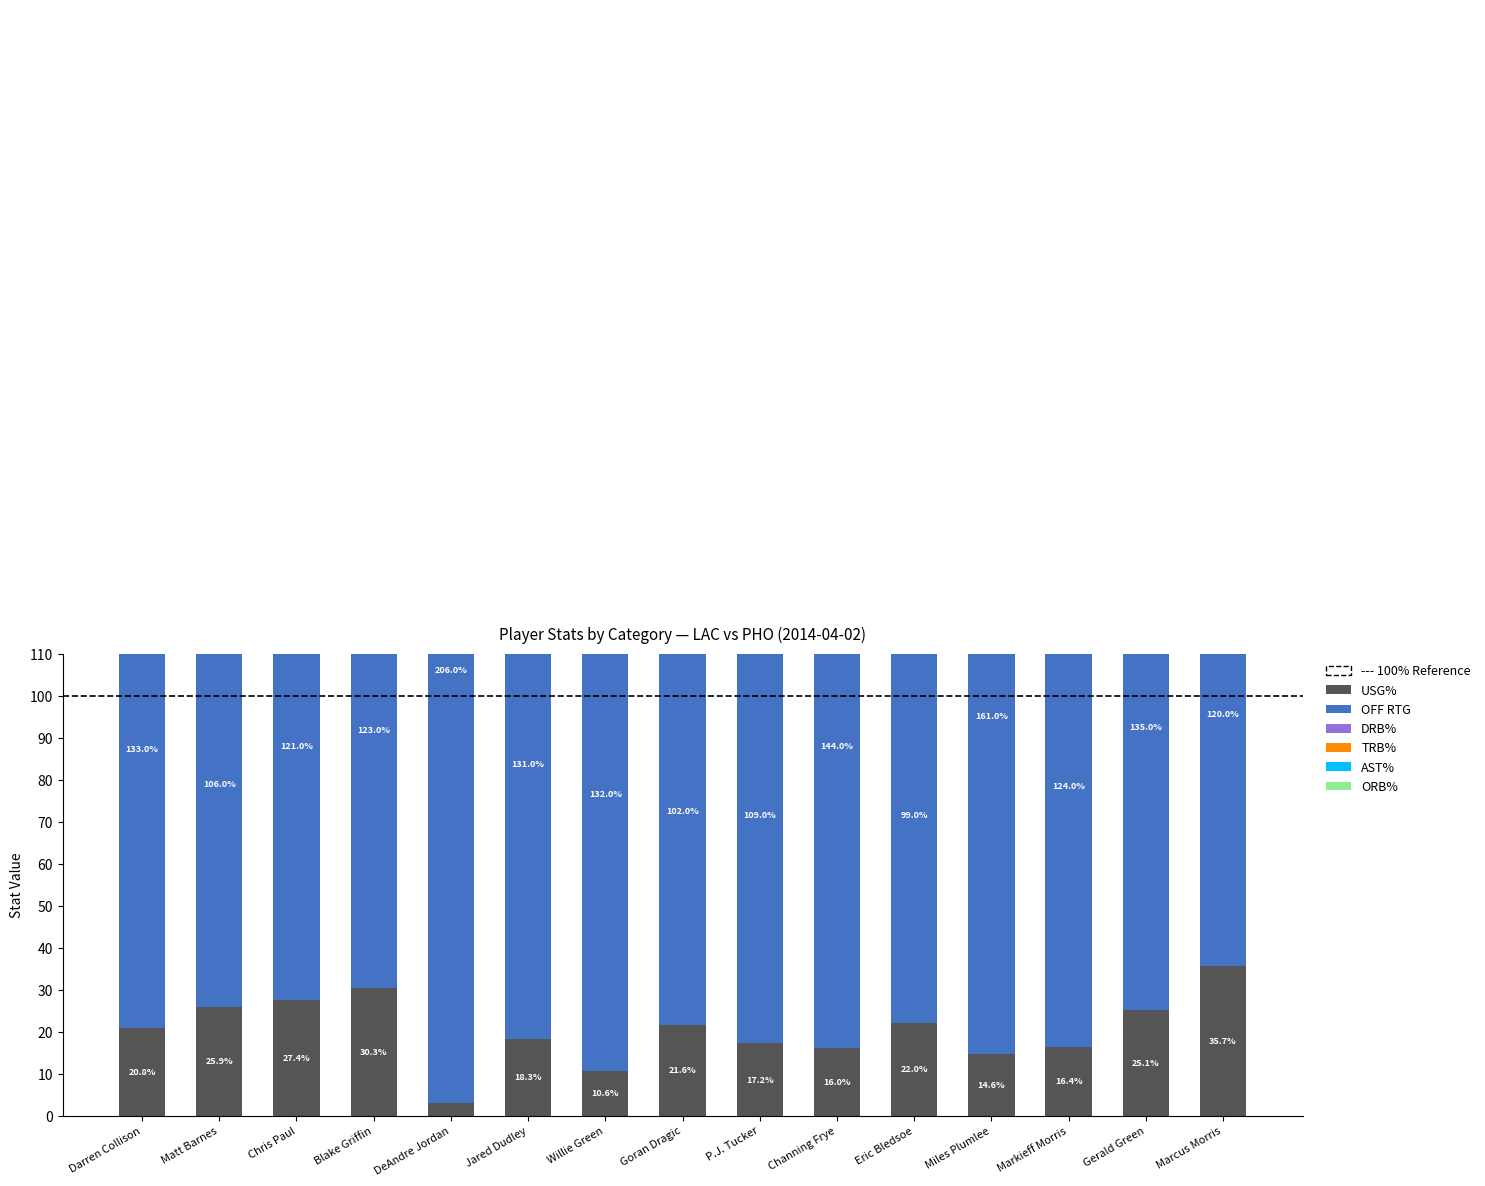

The value of ORB% at Goran Dragic is 11.0. True or false?

False